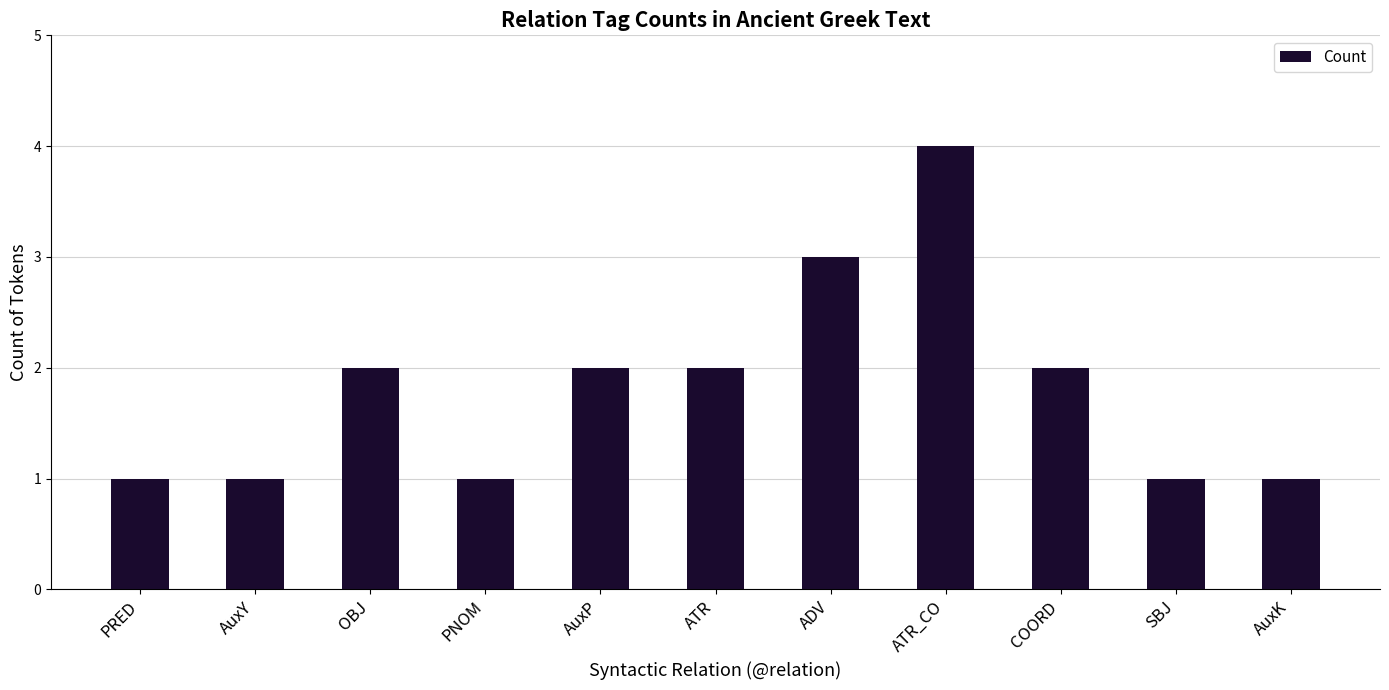

What is the change in value from COORD to AuxK?

-1